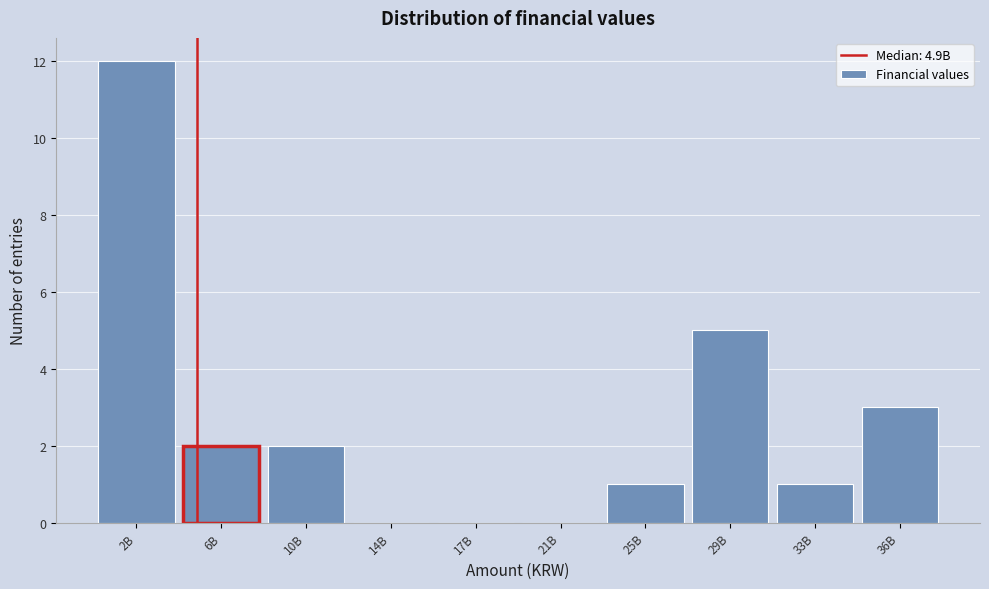

Reading left to right, what are all the values shown in this chart?

2B=12	6B=2	10B=2	14B=0	17B=0	21B=0	25B=1	29B=5	33B=1	36B=3